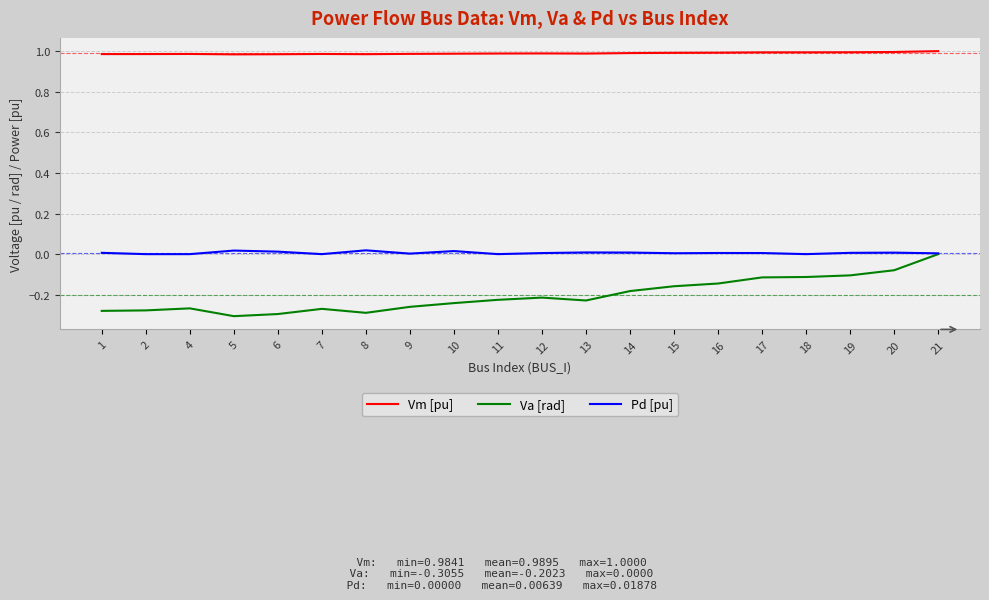

True or false: Vm [pu] and Va [rad] cross at least once.

False